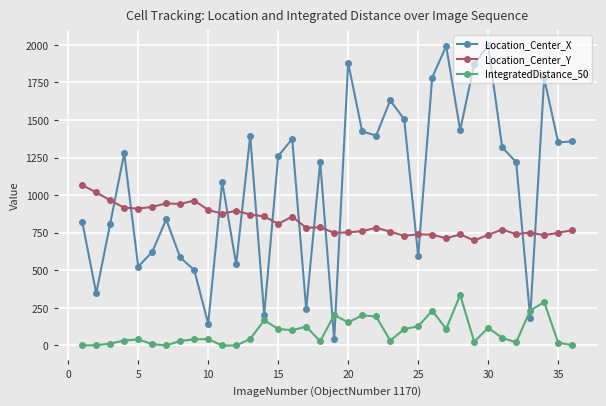

Which series has the largest total across all categories?

Location_Center_X